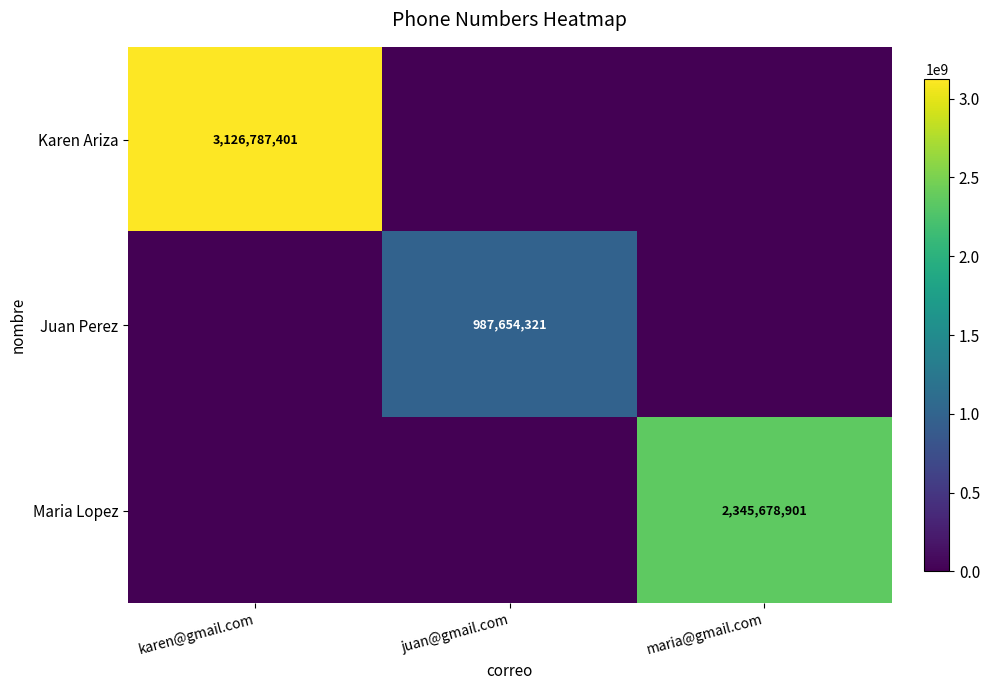

Is the value of Juan Perez at juan@gmail.com greater than the value of Maria Lopez at maria@gmail.com?

No